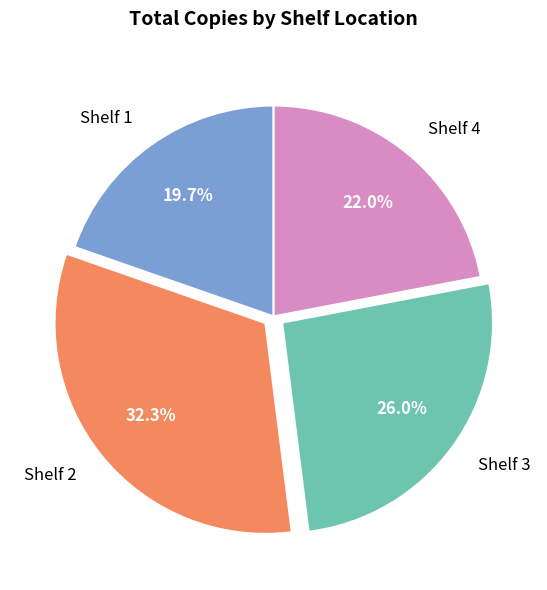

Between Shelf 2 and Shelf 1, which is larger?

Shelf 2